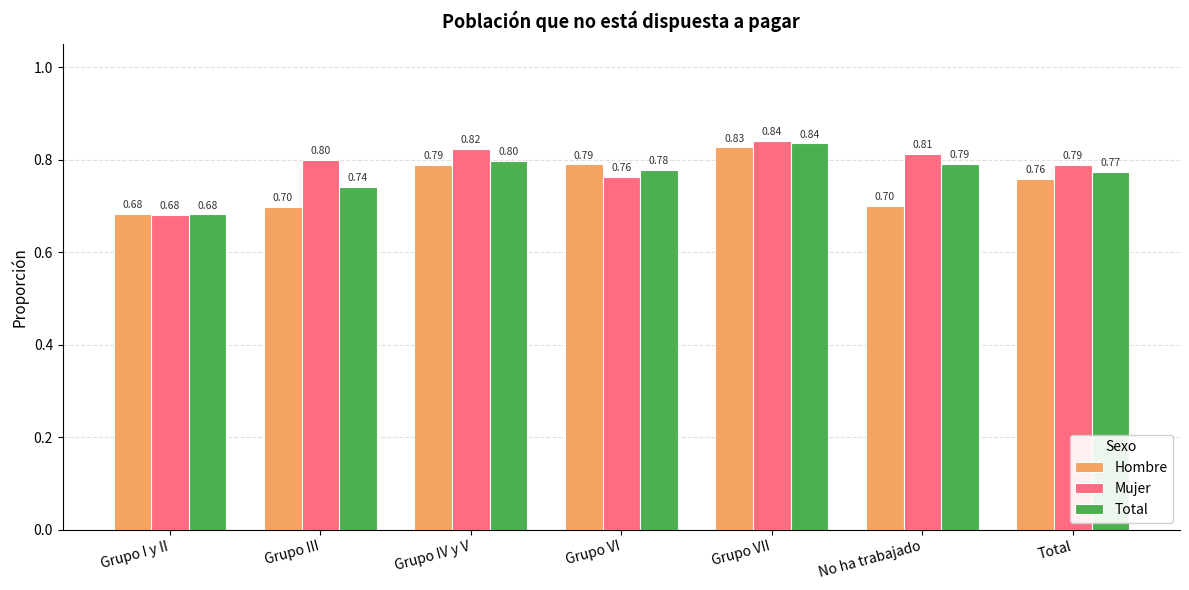

At Grupo IV y V, list the series in order from largest to smallest.

Mujer, Total, Hombre